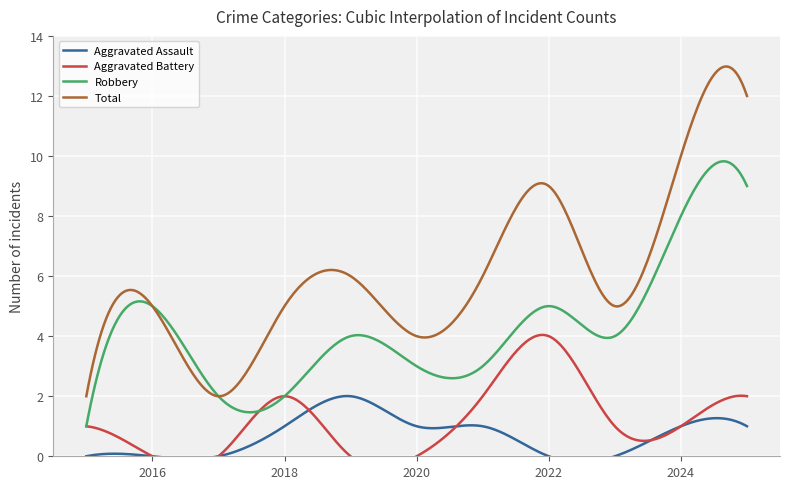

Where does the Aggravated Assault series first go above 1?

2019